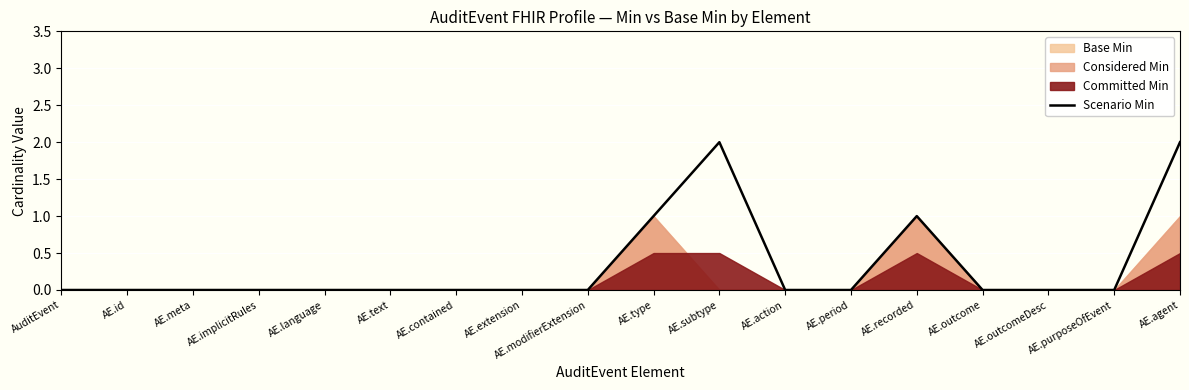

True or false: the data shows 3 at AE.agent.

False